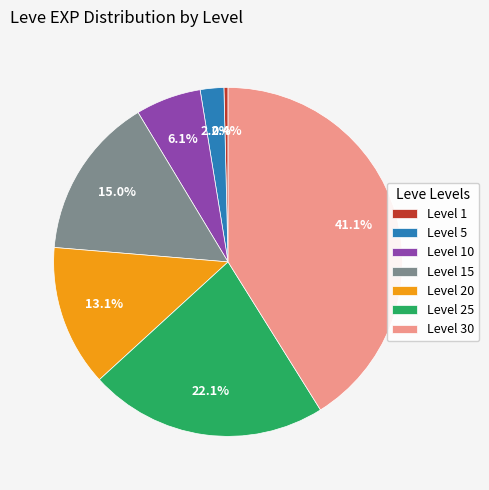

What is the ratio of the value at Level 25 to the value at Level 15?

1.5